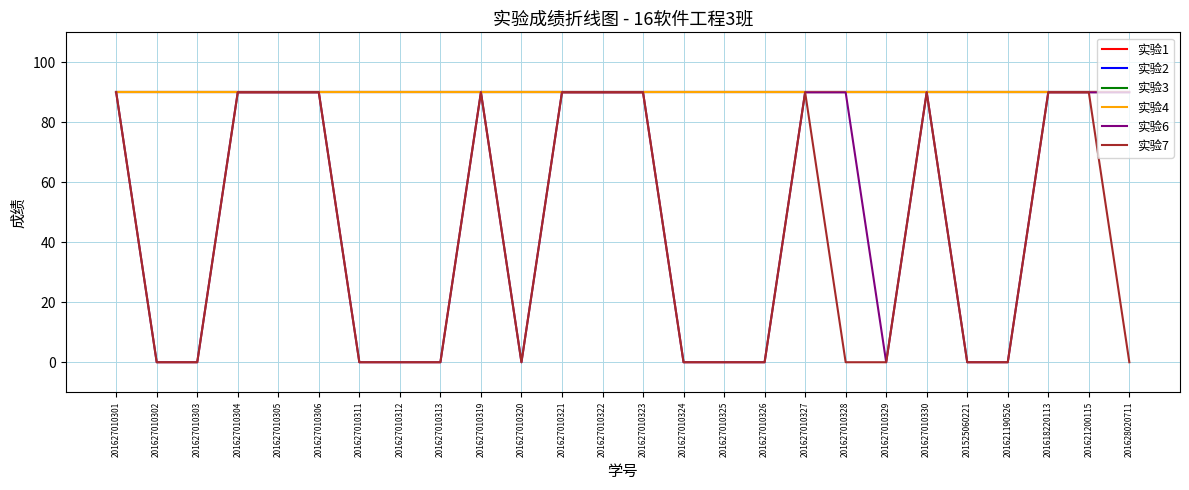

In 实验7, how many points are lower than both neighbors (excluding endpoints)?

1